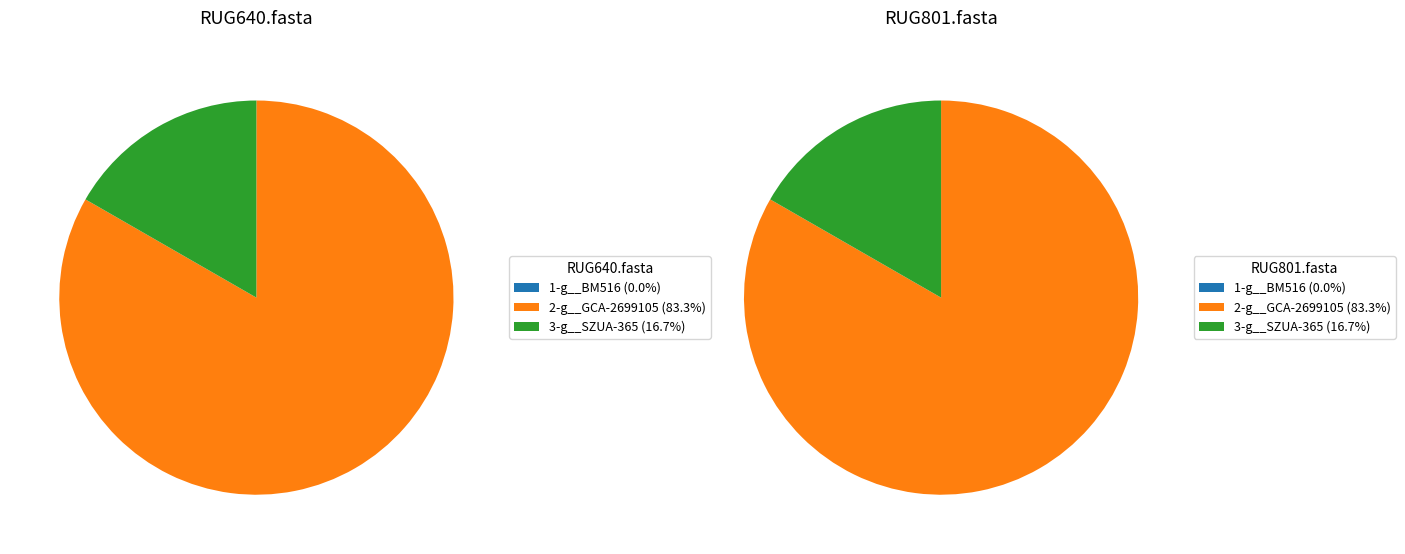

Between 1-g__BM516 and 2-g__GCA-2699105, which series saw the biggest shift?

RUG640.fasta